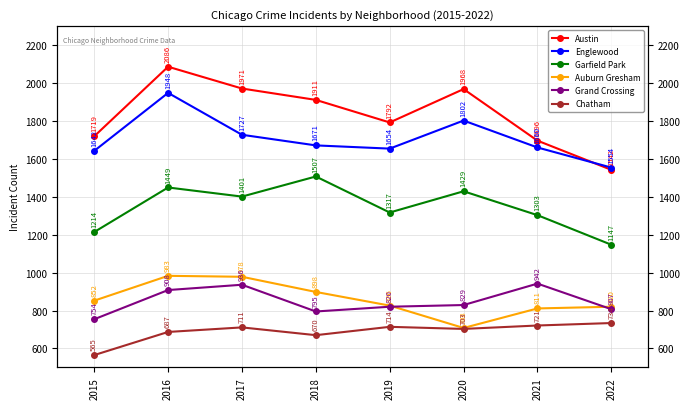

At 2019, list the series in order from largest to smallest.

Austin, Englewood, Garfield Park, Auburn Gresham, Grand Crossing, Chatham